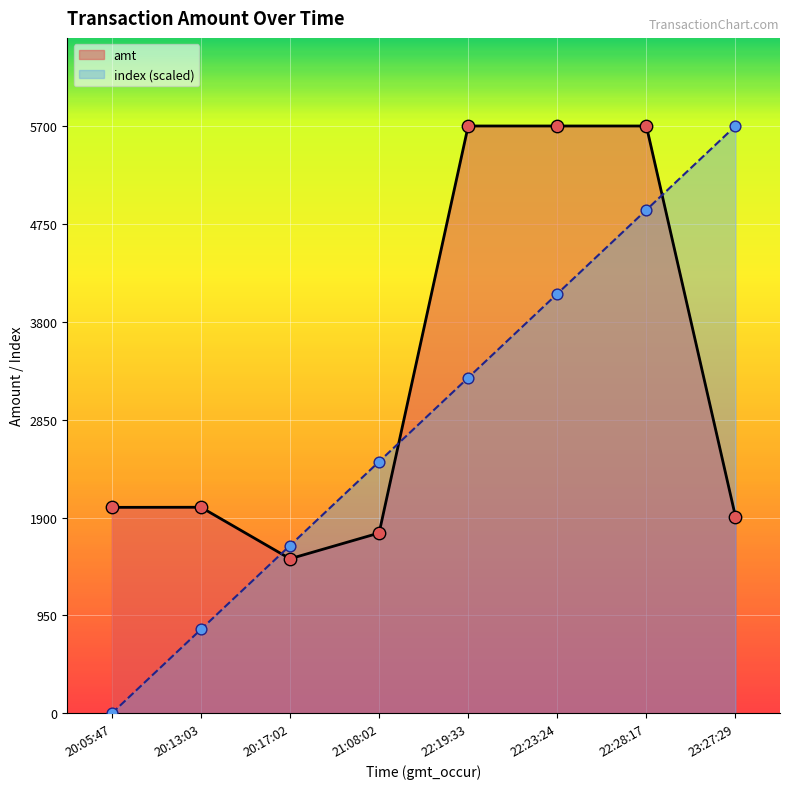

Which series has the widest spread of Y values?

index